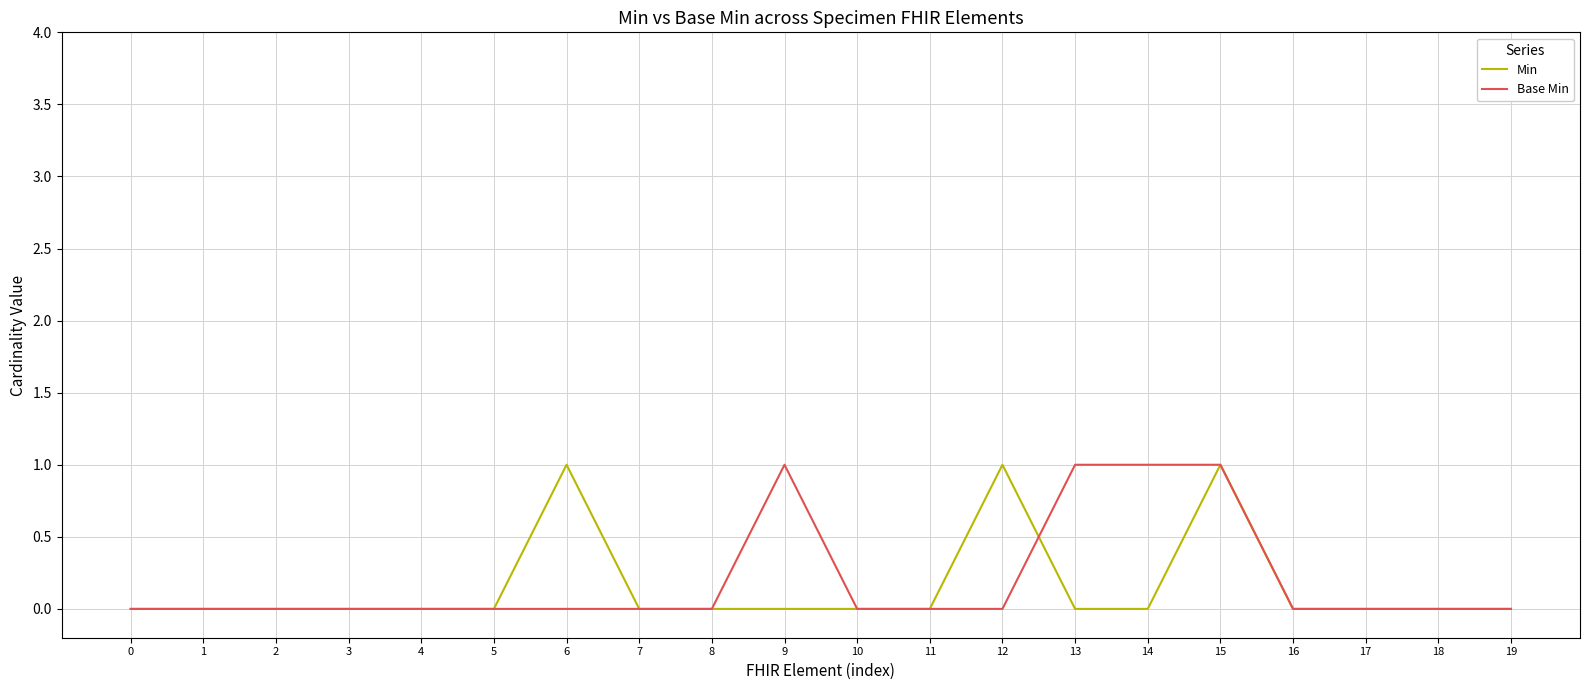

What is the difference between the maximum and minimum values in the Min series?

1